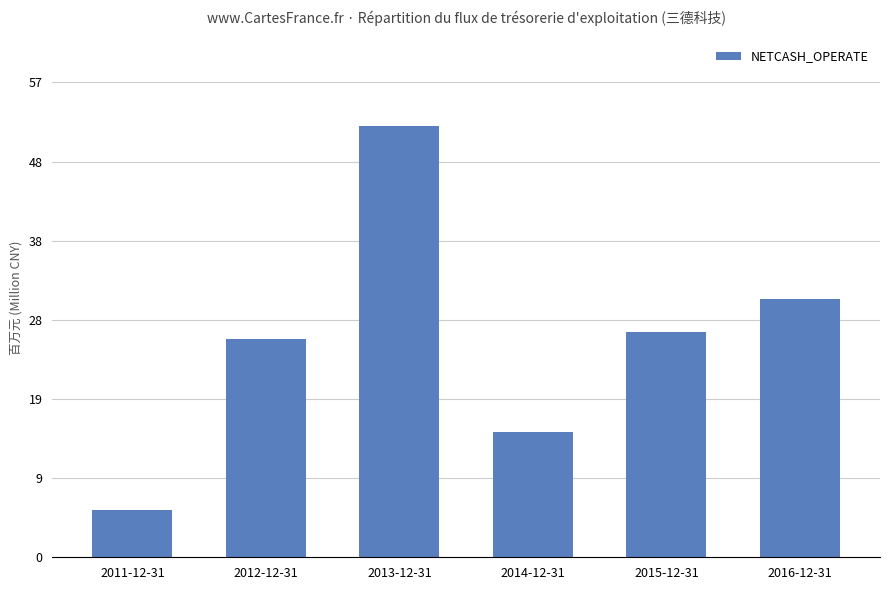

Is it true that the value at 2015-12-31 is 27495800.3?

True